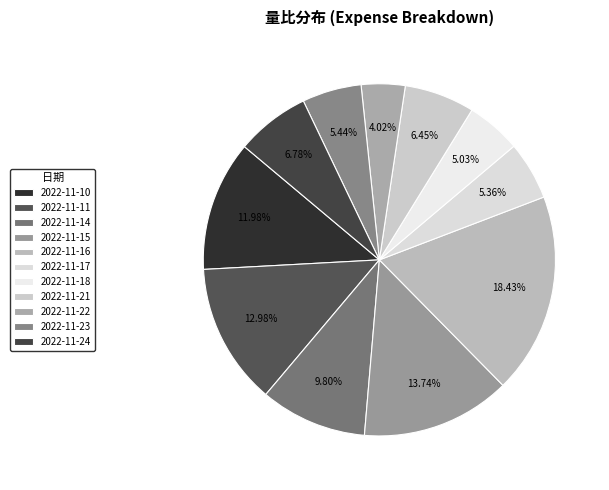

To the nearest percent, what portion does 2022-11-22 represent?

4%